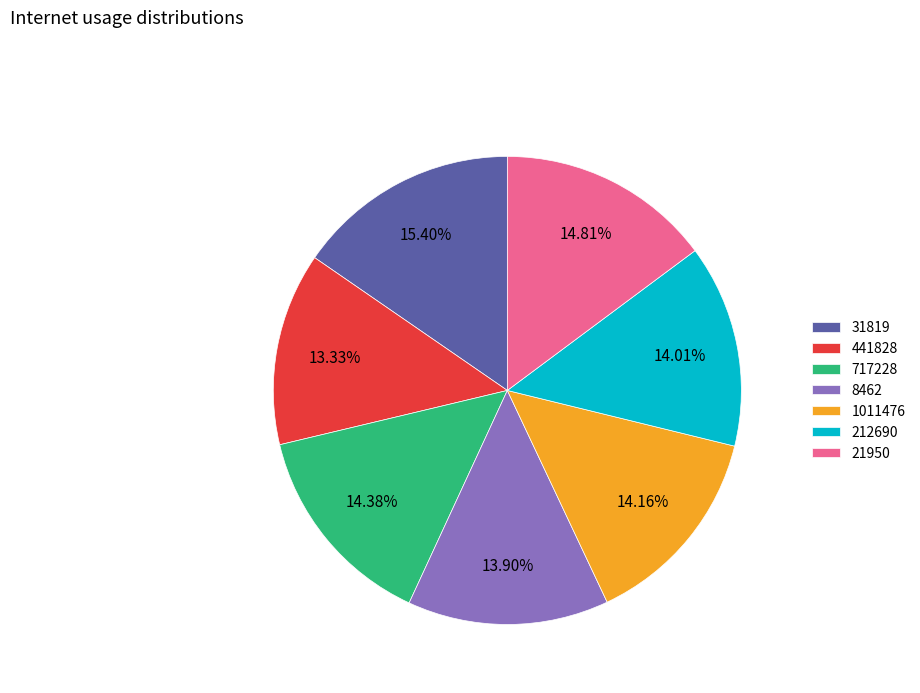

What is the largest slice in the pie chart?

31819